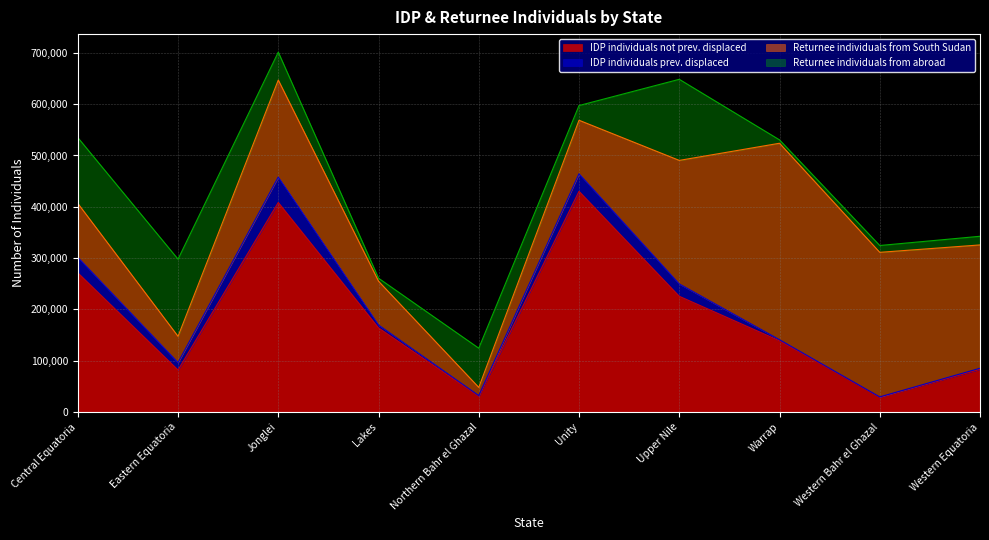

Which series has the widest spread of values?

IDP individuals not prev. displaced